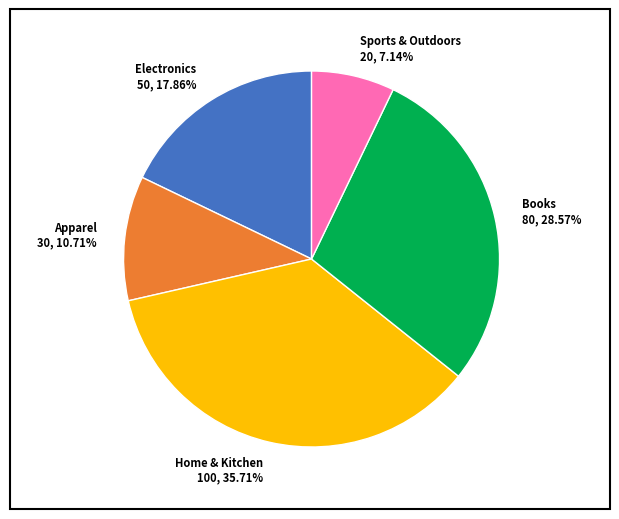

True or false: Apparel accounts for 11% of the total.

True